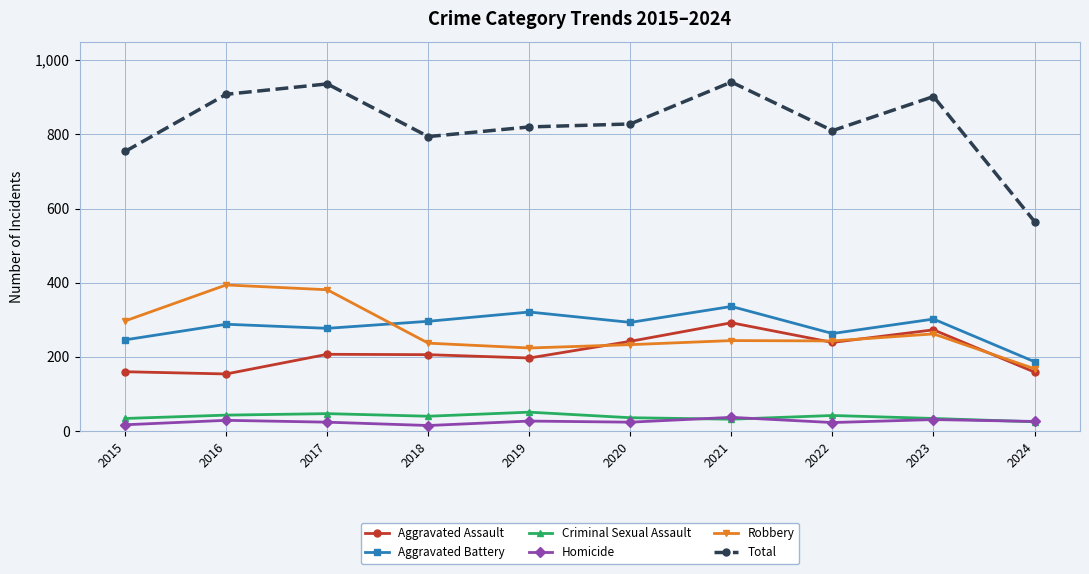

What is the value of the Aggravated Battery point at the 6th from the left?

293